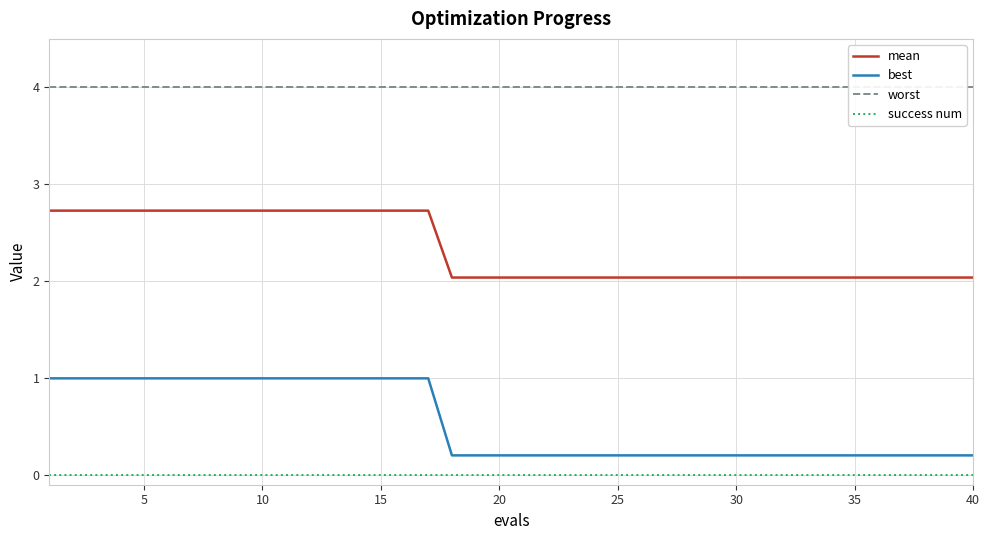

What is the maximum value for mean?

2.7